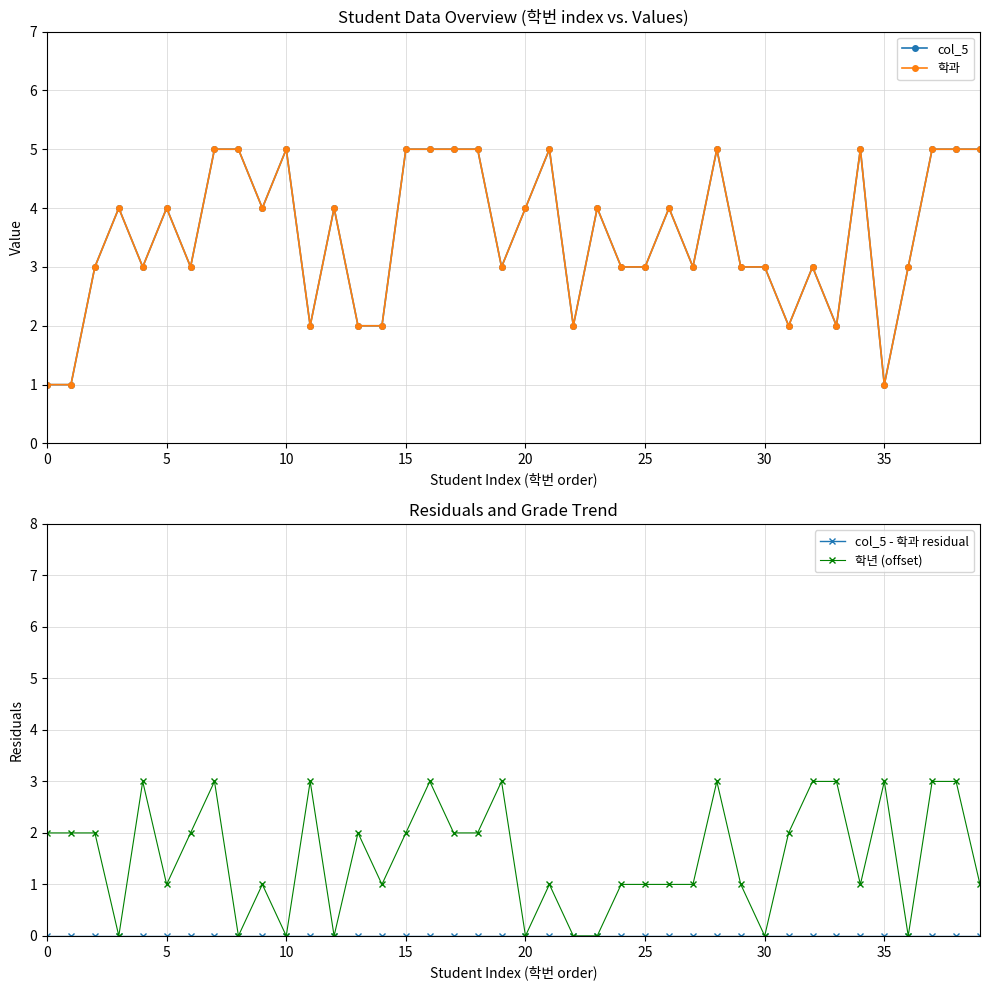

Is this an area chart (filled region under the line)?

No